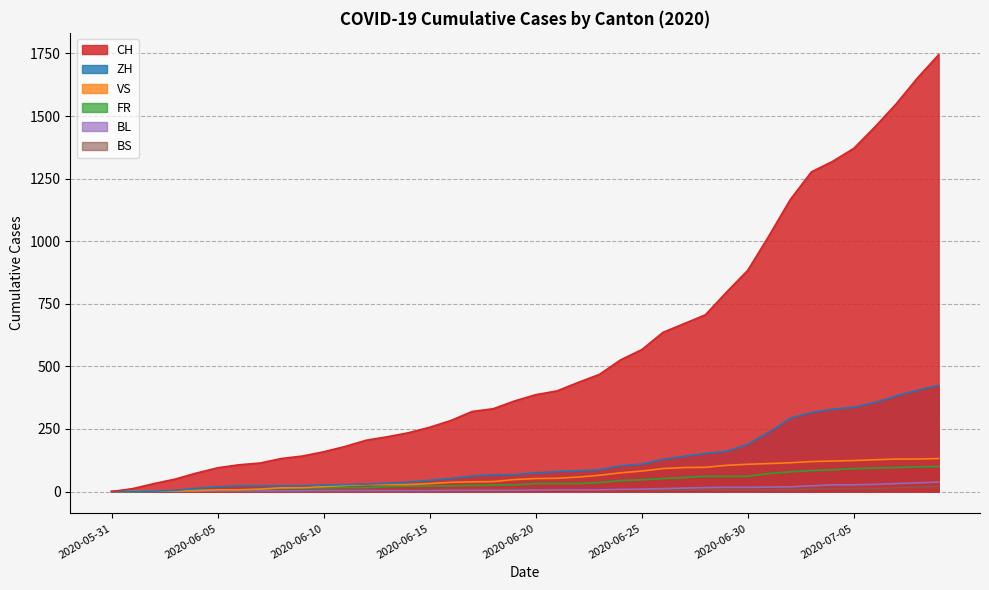

Which label corresponds to the largest value in the chart?

2020-07-09